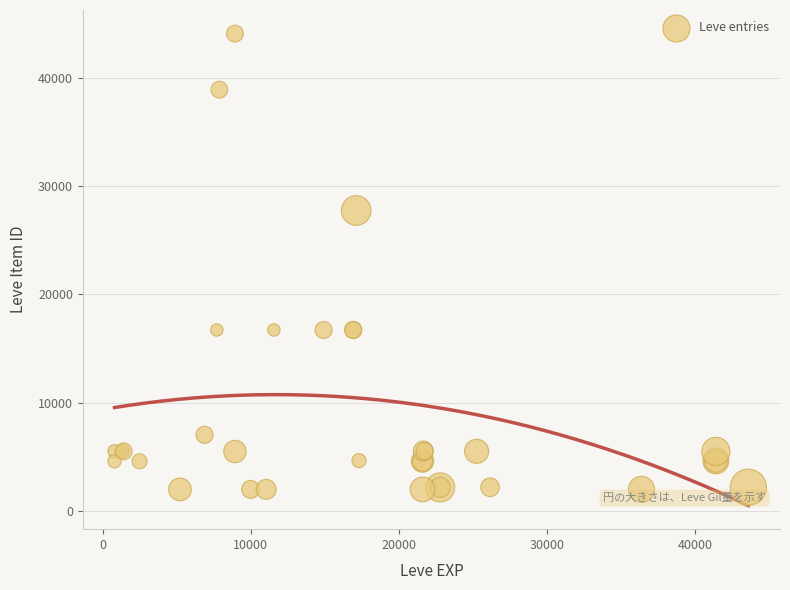

What Y value in the scatter plot is closest to 23052?

27772